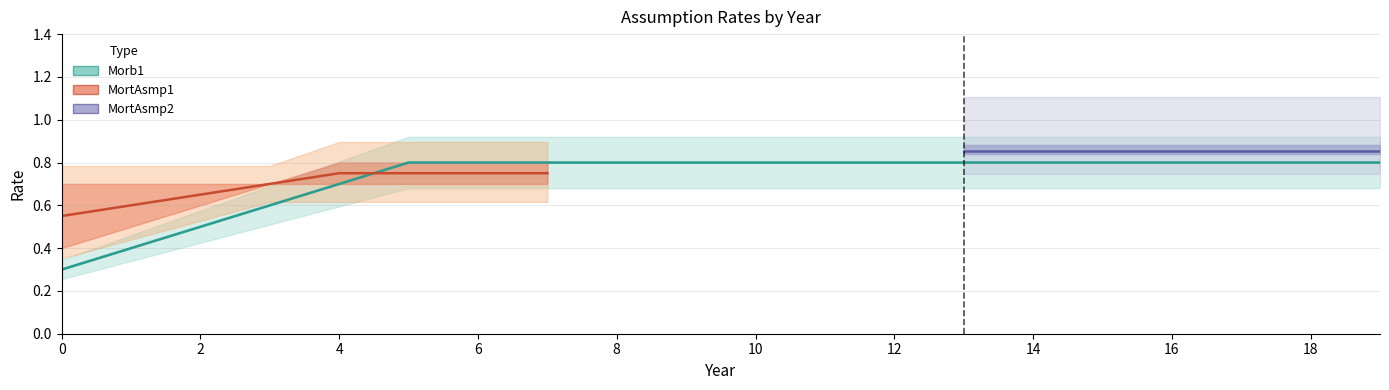

Which series has the largest range (max minus min)?

Morb1